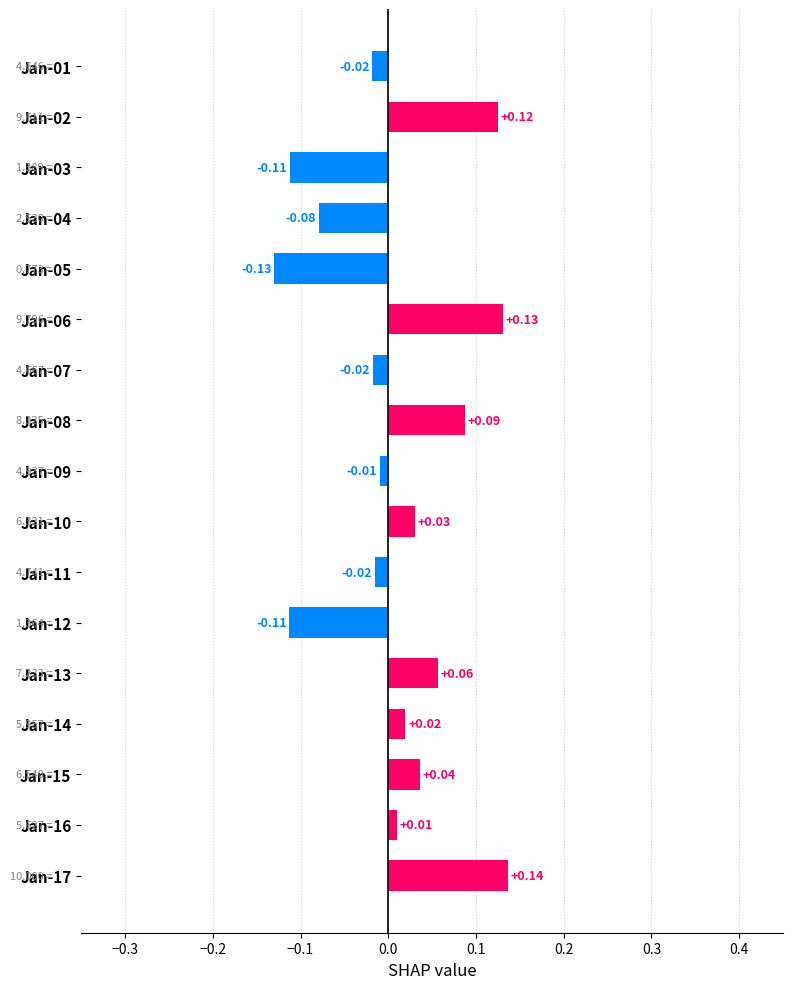

What is the difference between the second highest and second lowest values?

0.2